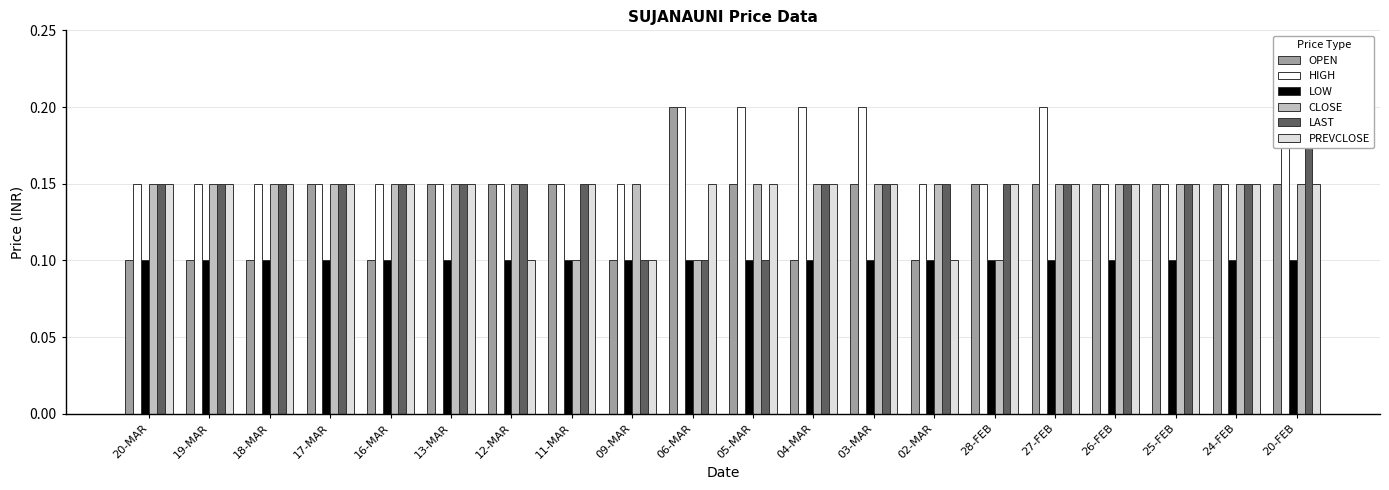

Reading left to right, list all the values displayed in this chart.

OPEN: 20-MAR=0.1	19-MAR=0.1	18-MAR=0.1	17-MAR=0.1	16-MAR=0.1	13-MAR=0.1	12-MAR=0.1	11-MAR=0.1	09-MAR=0.1	06-MAR=0.2	05-MAR=0.1	04-MAR=0.1	03-MAR=0.1	02-MAR=0.1	28-FEB=0.1	27-FEB=0.1	26-FEB=0.1	25-FEB=0.1	24-FEB=0.1	20-FEB=0.1
HIGH: 20-MAR=0.1	19-MAR=0.1	18-MAR=0.1	17-MAR=0.1	16-MAR=0.1	13-MAR=0.1	12-MAR=0.1	11-MAR=0.1	09-MAR=0.1	06-MAR=0.2	05-MAR=0.2	04-MAR=0.2	03-MAR=0.2	02-MAR=0.1	28-FEB=0.1	27-FEB=0.2	26-FEB=0.1	25-FEB=0.1	24-FEB=0.1	20-FEB=0.2
LOW: 20-MAR=0.1	19-MAR=0.1	18-MAR=0.1	17-MAR=0.1	16-MAR=0.1	13-MAR=0.1	12-MAR=0.1	11-MAR=0.1	09-MAR=0.1	06-MAR=0.1	05-MAR=0.1	04-MAR=0.1	03-MAR=0.1	02-MAR=0.1	28-FEB=0.1	27-FEB=0.1	26-FEB=0.1	25-FEB=0.1	24-FEB=0.1	20-FEB=0.1
CLOSE: 20-MAR=0.1	19-MAR=0.1	18-MAR=0.1	17-MAR=0.1	16-MAR=0.1	13-MAR=0.1	12-MAR=0.1	11-MAR=0.1	09-MAR=0.1	06-MAR=0.1	05-MAR=0.1	04-MAR=0.1	03-MAR=0.1	02-MAR=0.1	28-FEB=0.1	27-FEB=0.1	26-FEB=0.1	25-FEB=0.1	24-FEB=0.1	20-FEB=0.1
LAST: 20-MAR=0.1	19-MAR=0.1	18-MAR=0.1	17-MAR=0.1	16-MAR=0.1	13-MAR=0.1	12-MAR=0.1	11-MAR=0.1	09-MAR=0.1	06-MAR=0.1	05-MAR=0.1	04-MAR=0.1	03-MAR=0.1	02-MAR=0.1	28-FEB=0.1	27-FEB=0.1	26-FEB=0.1	25-FEB=0.1	24-FEB=0.1	20-FEB=0.2
PREVCLOSE: 20-MAR=0.1	19-MAR=0.1	18-MAR=0.1	17-MAR=0.1	16-MAR=0.1	13-MAR=0.1	12-MAR=0.1	11-MAR=0.1	09-MAR=0.1	06-MAR=0.1	05-MAR=0.1	04-MAR=0.1	03-MAR=0.1	02-MAR=0.1	28-FEB=0.1	27-FEB=0.1	26-FEB=0.1	25-FEB=0.1	24-FEB=0.1	20-FEB=0.1